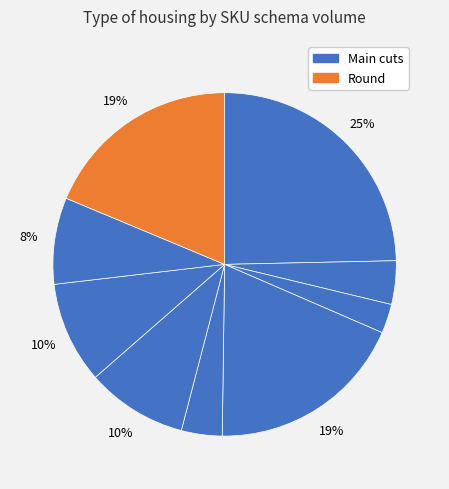

Count the number of slices in the pie.

9